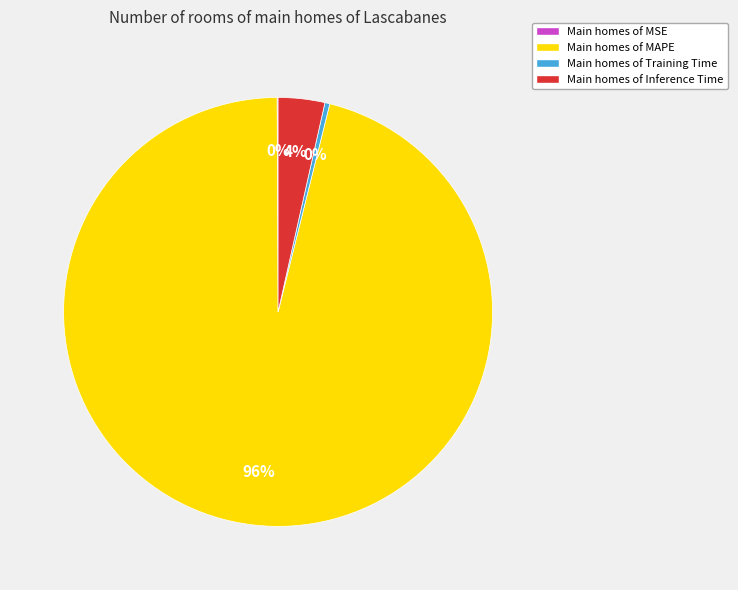

To the nearest percent, what is the difference between the largest and smallest slice percentages?

96%